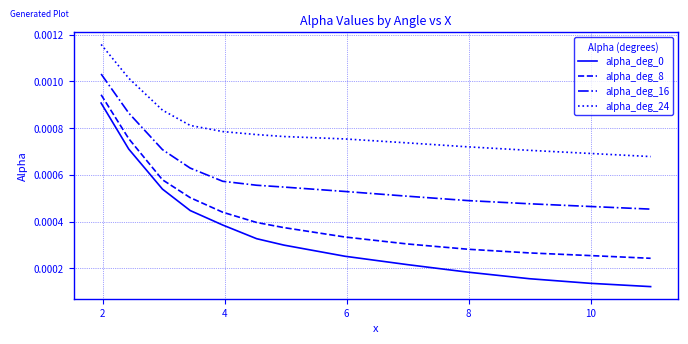

Which series has the largest total across all categories?

alpha_deg_24